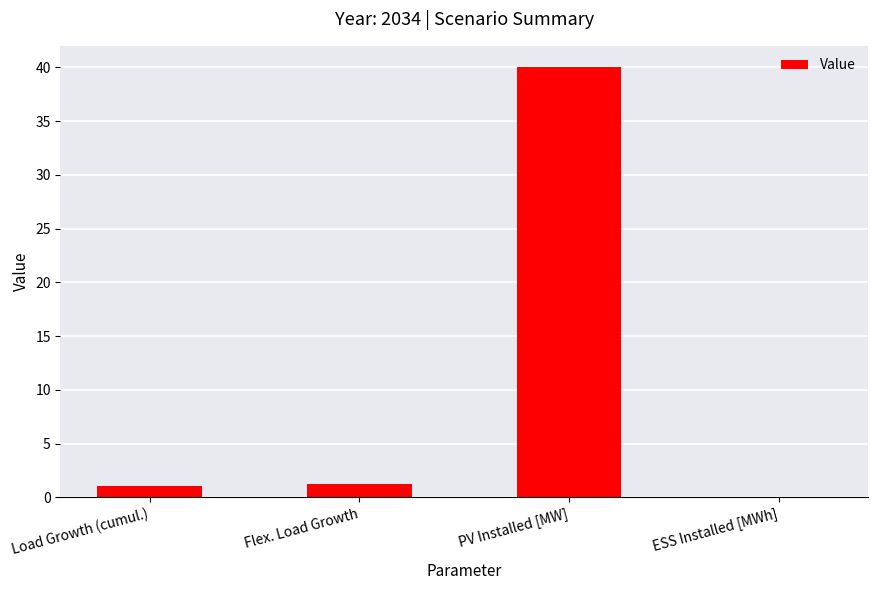

What is the greatest value displayed?

40.0